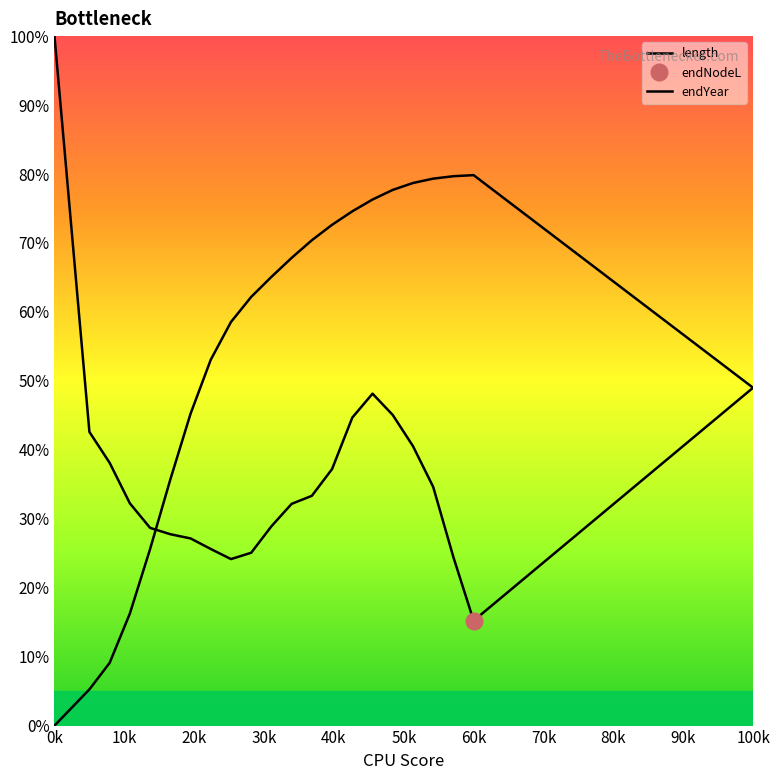

What is the label of the 22nd point from the left?

100k